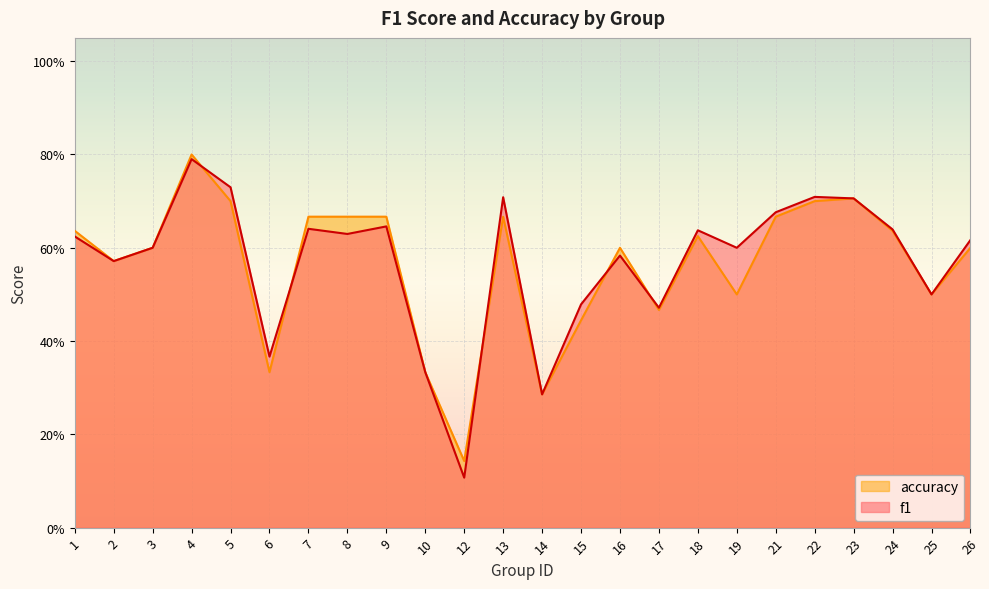

Which category has the highest value in the accuracy series?

4